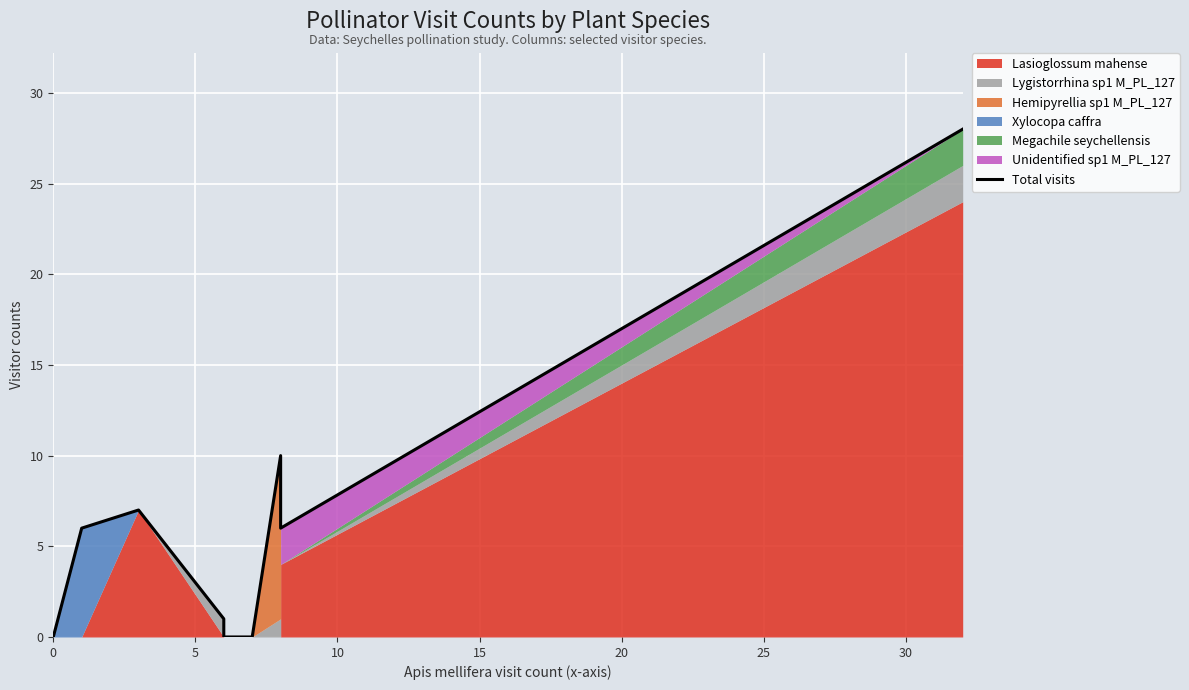

How many data points are above 6?

3